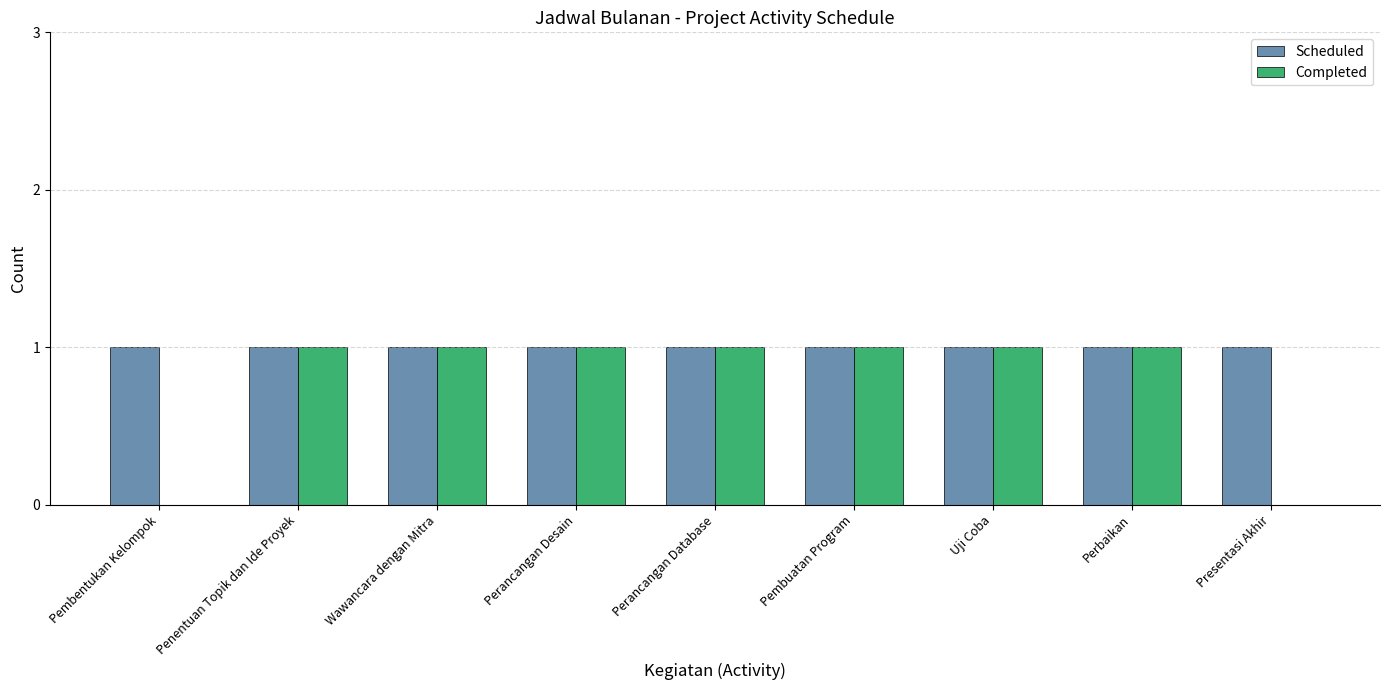

What is the maximum value shown in the chart?

1